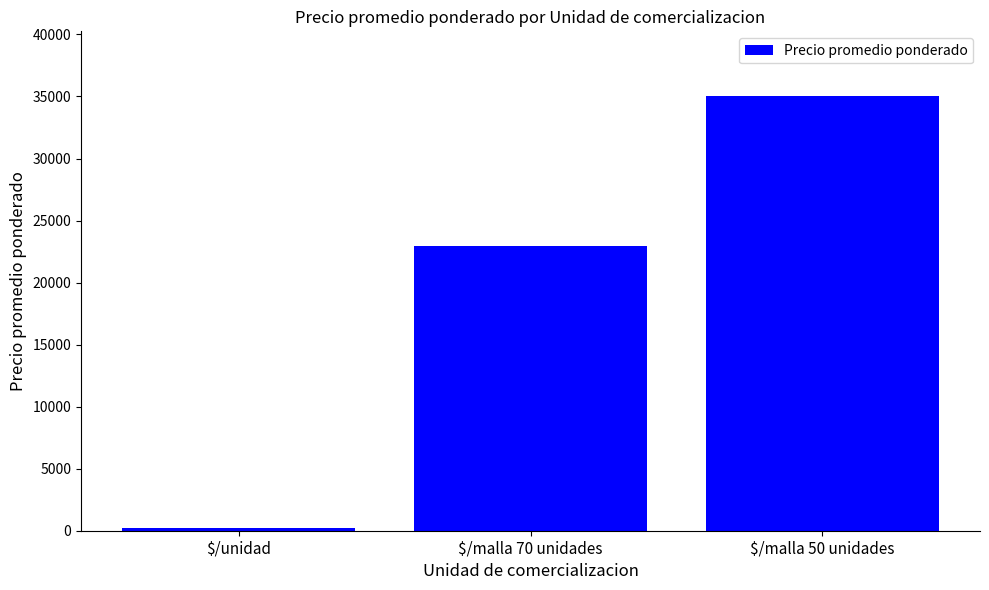

Does the chart contain any negative values?

No